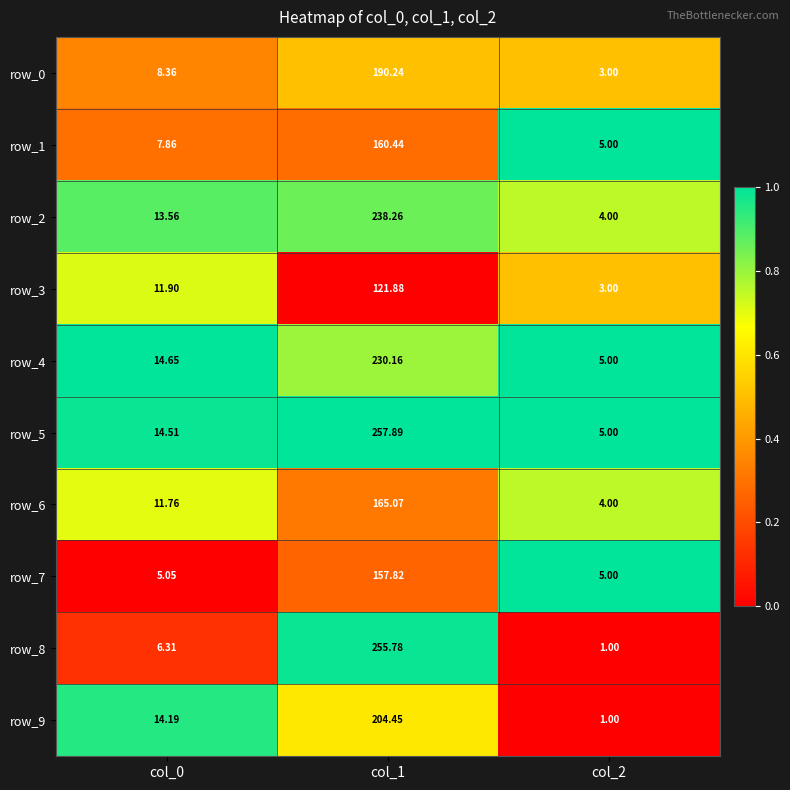

What is the difference between the maximum and minimum values in the row_7 series?

152.8